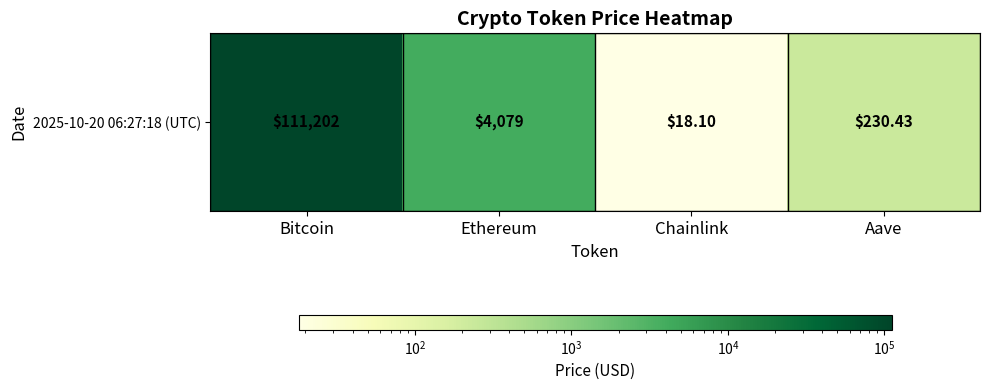

Where does the data first go above 4078?

Bitcoin